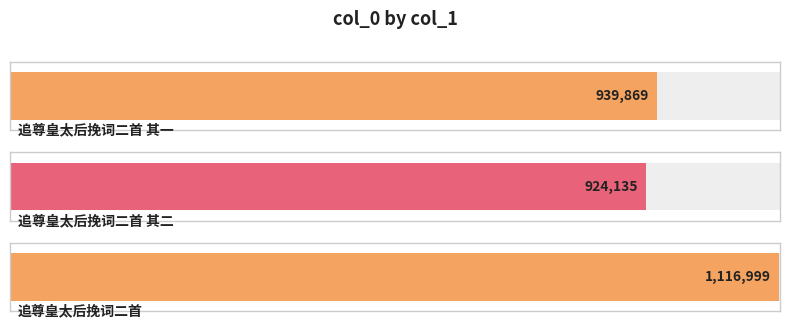

Where is the data nearest to the value 1021593?

追尊皇太后挽词二首 其一